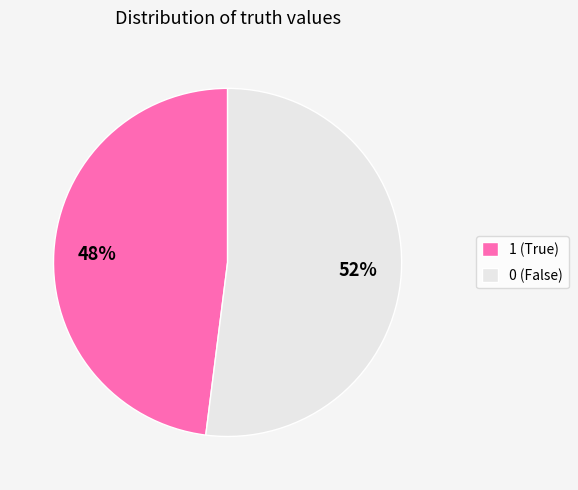

The 1 slice represents 48% of the pie. True or false?

True